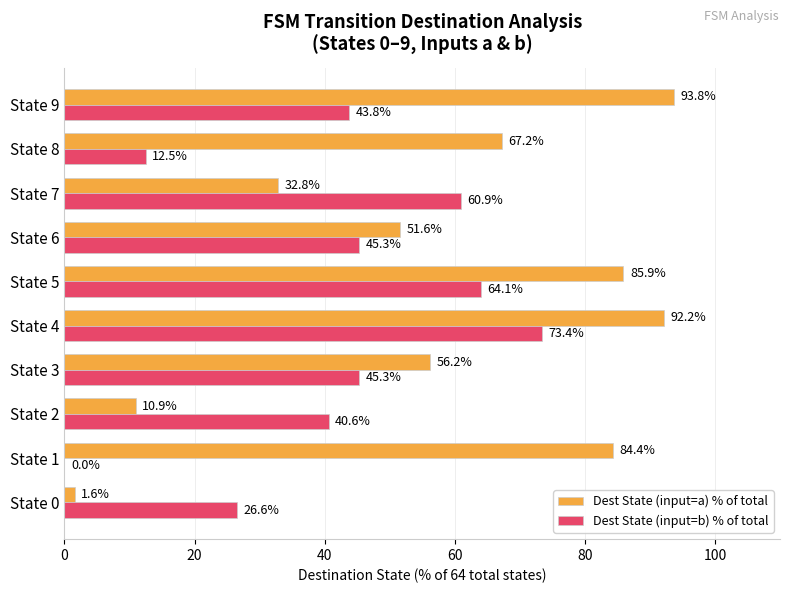

The Dest State (input=a) % of total series shows 92.2 at State 4. True or false?

True